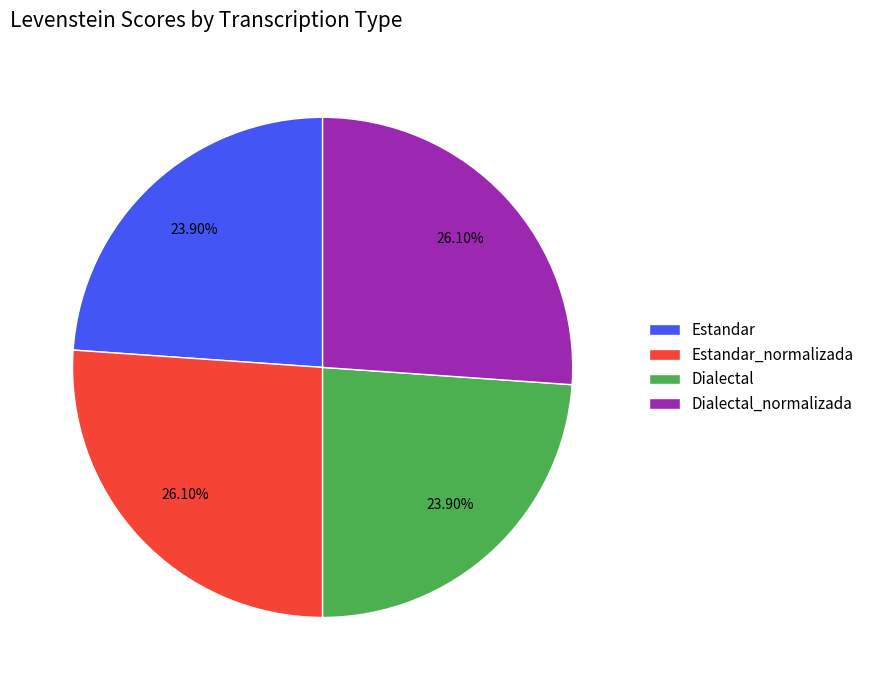

What is the ratio of the value at Dialectal to the value at Estandar?

1.0